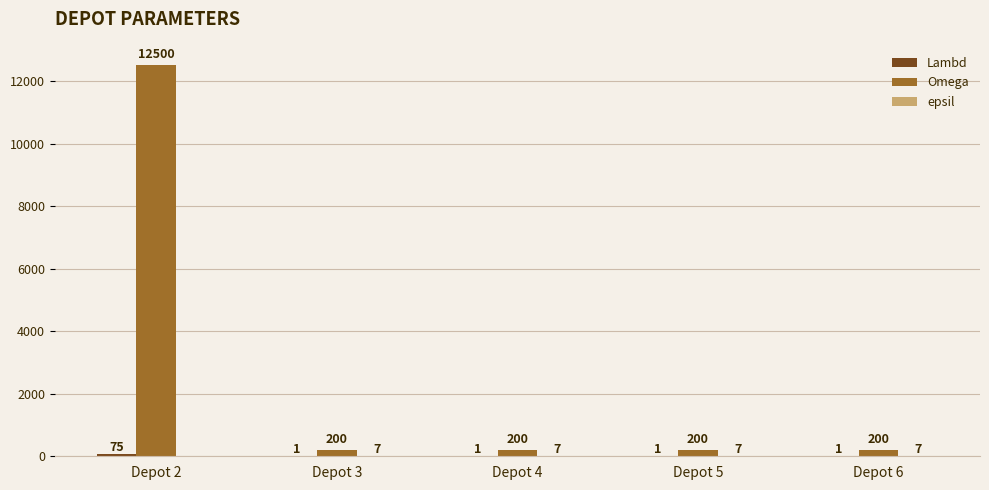

What is the total value across all series at Depot 4?

208